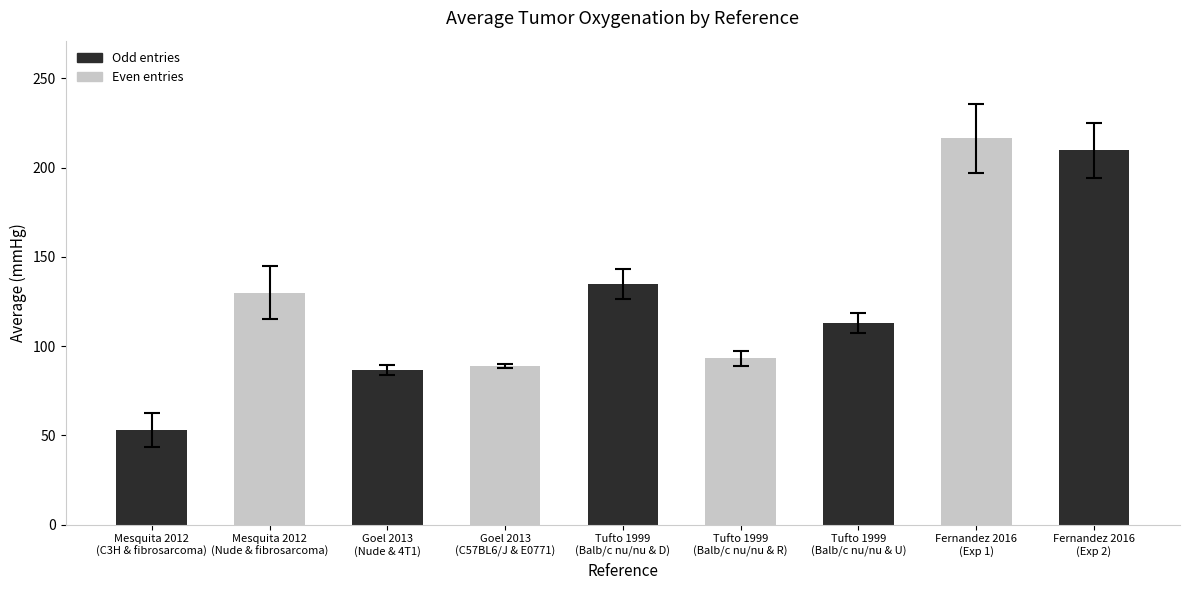

How many bars are there in total?

9